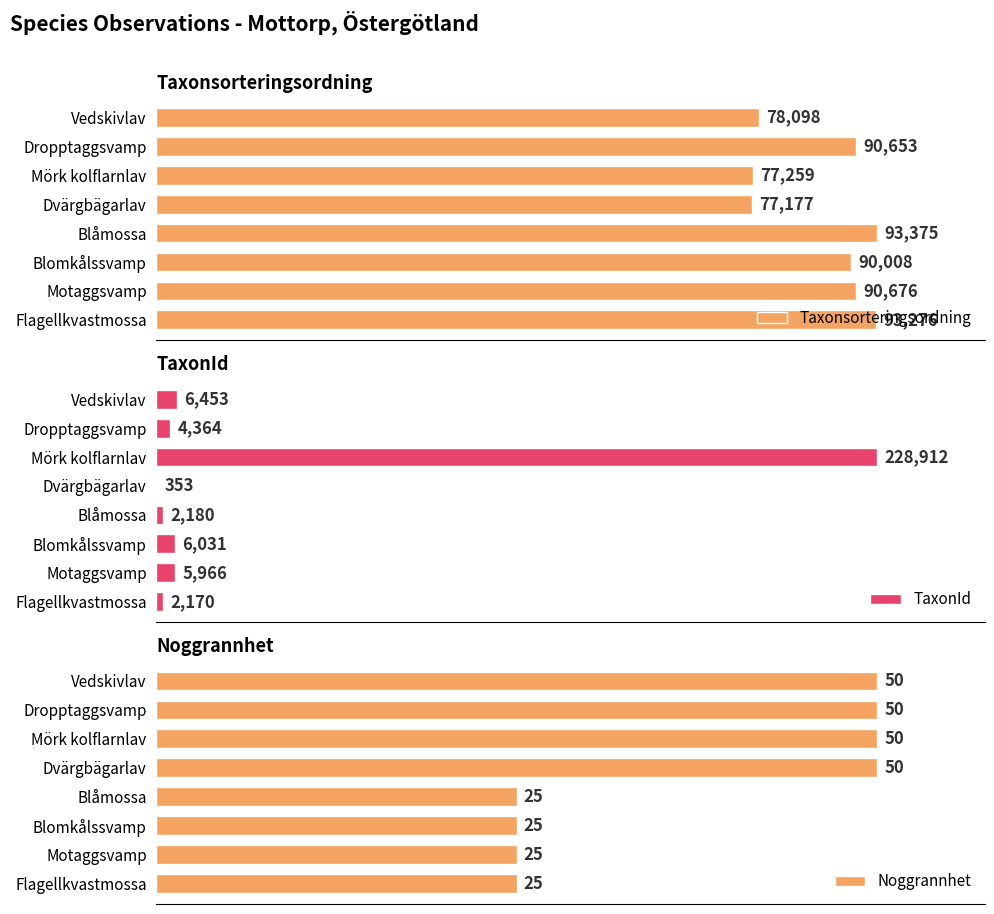

Which series has the largest range (max minus min)?

TaxonId